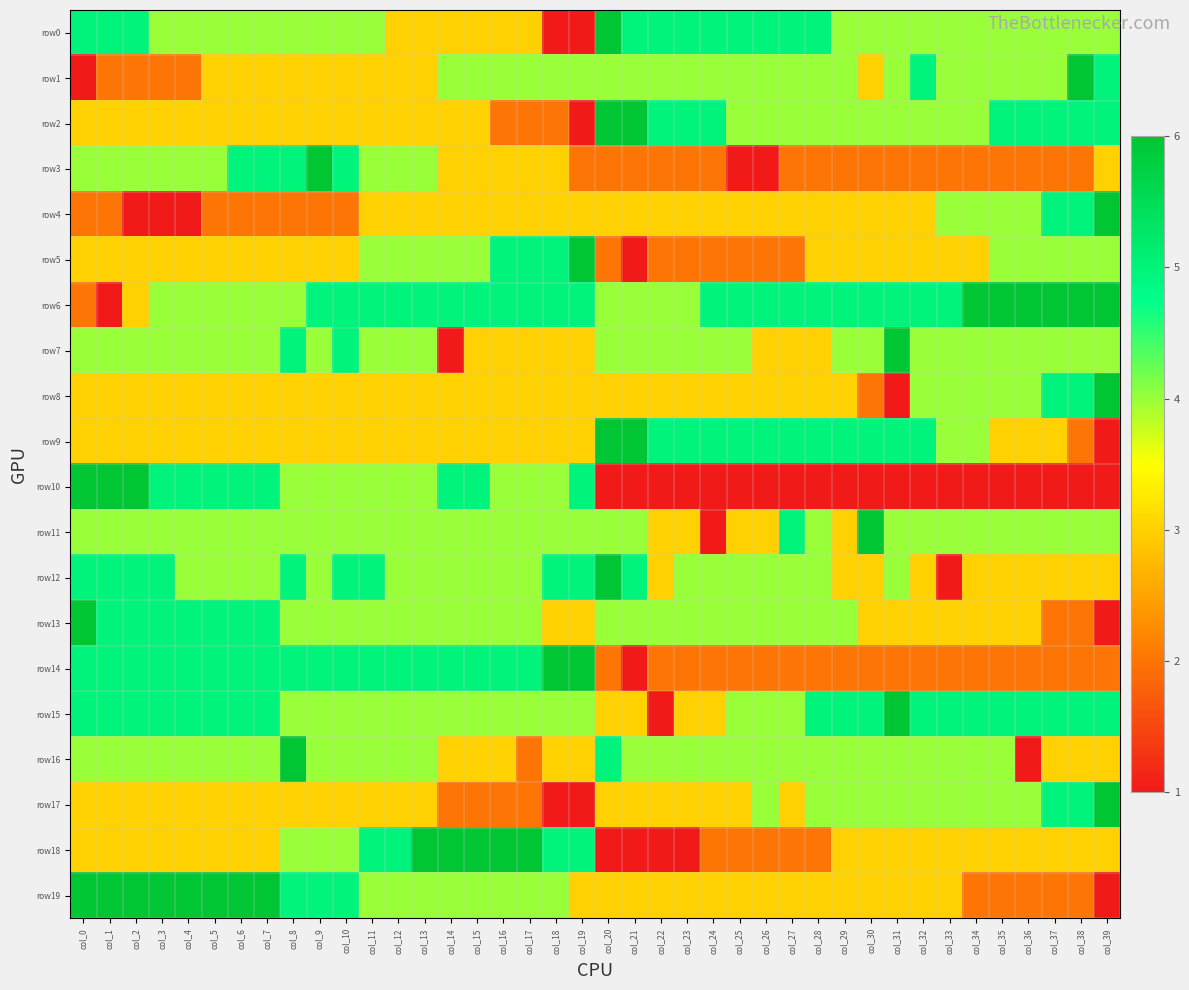

At which category does the chart reach its peak across all series?

col_20